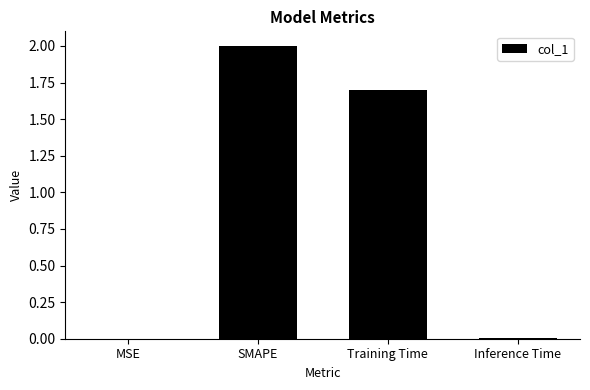

Which label corresponds to the largest value in the chart?

SMAPE